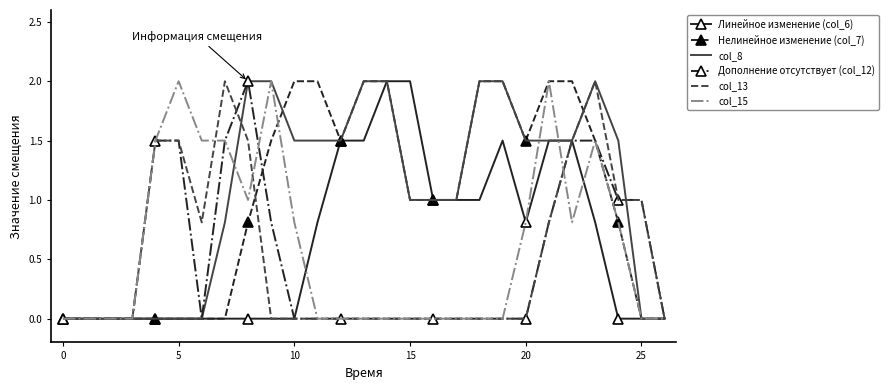

What are all the series names shown in the legend?

Линейное изменение (col_6), Нелинейное изменение (col_7), col_8, Дополнение отсутствует (col_12), col_13, col_15